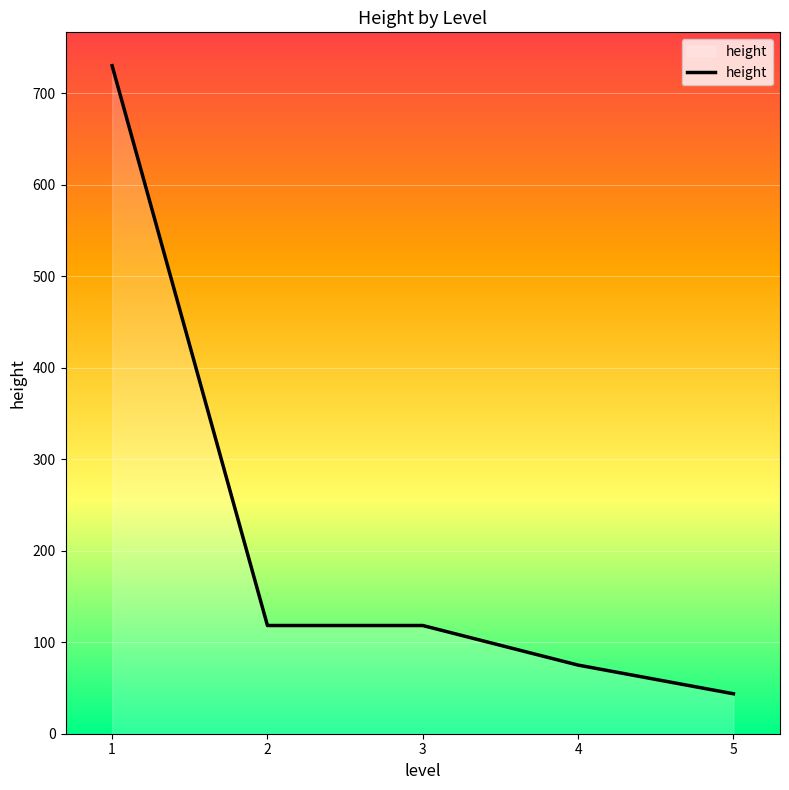

What is the difference between the maximum and minimum values?

686.3